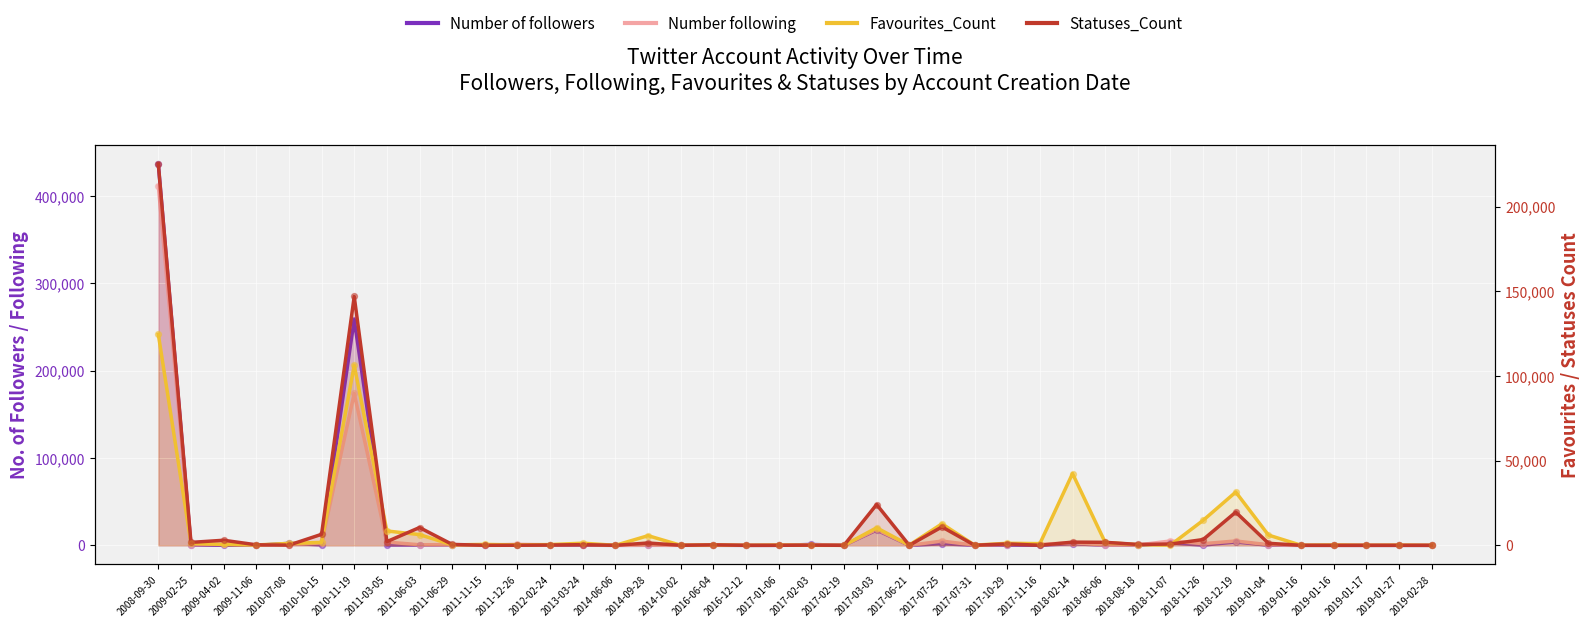

Which series reaches the maximum Y coordinate?

Number of followers (line)